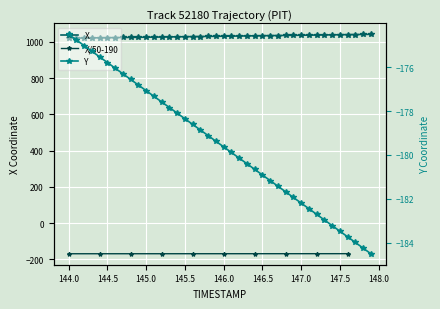

True or false: X has more than 2 points higher than both neighbors.

False